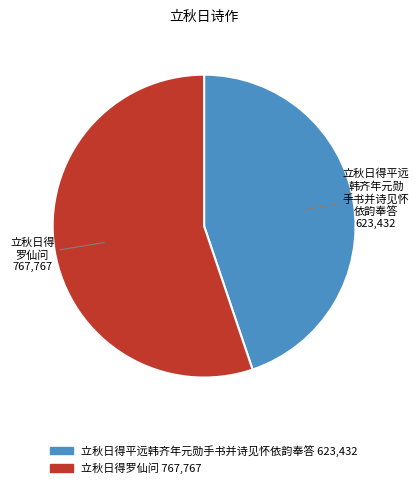

Is it true that 立秋日得罗仙问 is 61% of the pie?

False